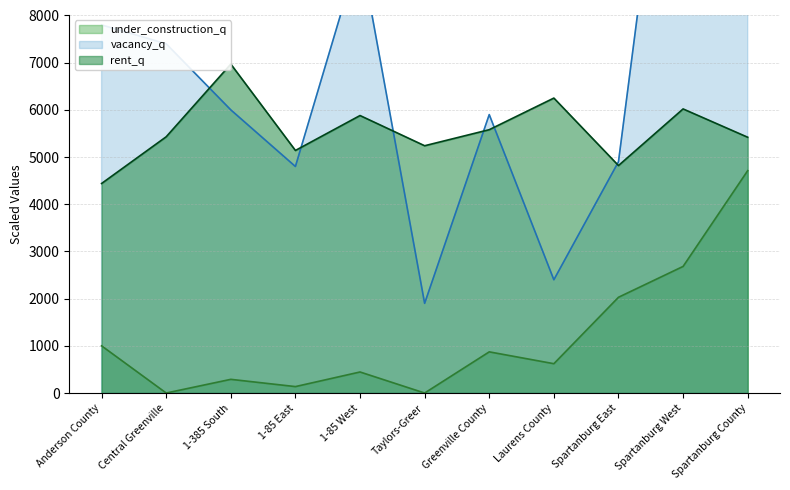

True or false: under_construction_q has a value of 136.5 at 1-85 East.

True